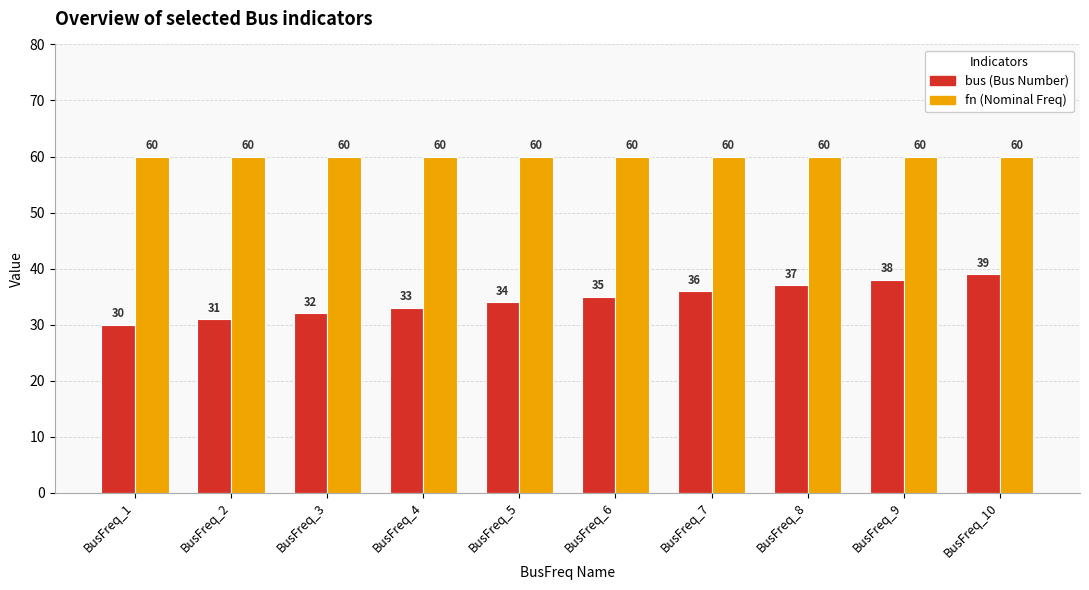

What is the total value across all series at BusFreq_6?

95